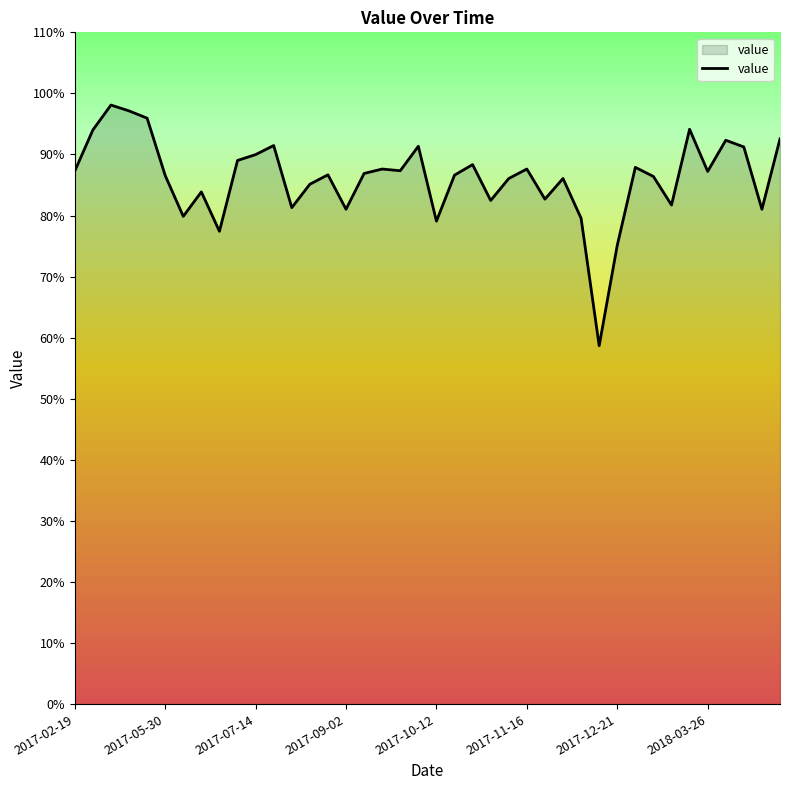

What is the greatest value displayed?

98.1